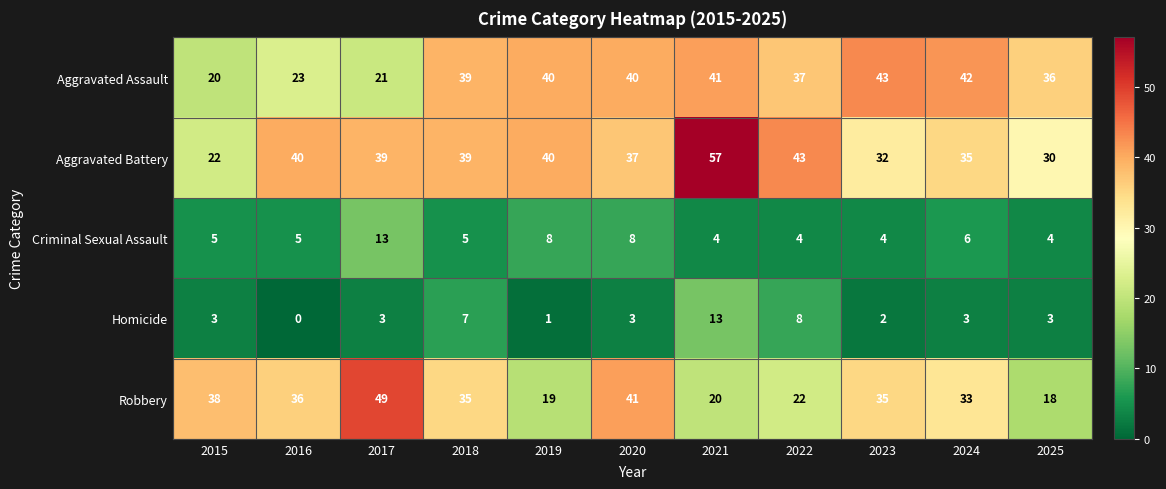

What value does the Criminal Sexual Assault series have at 2017?

13